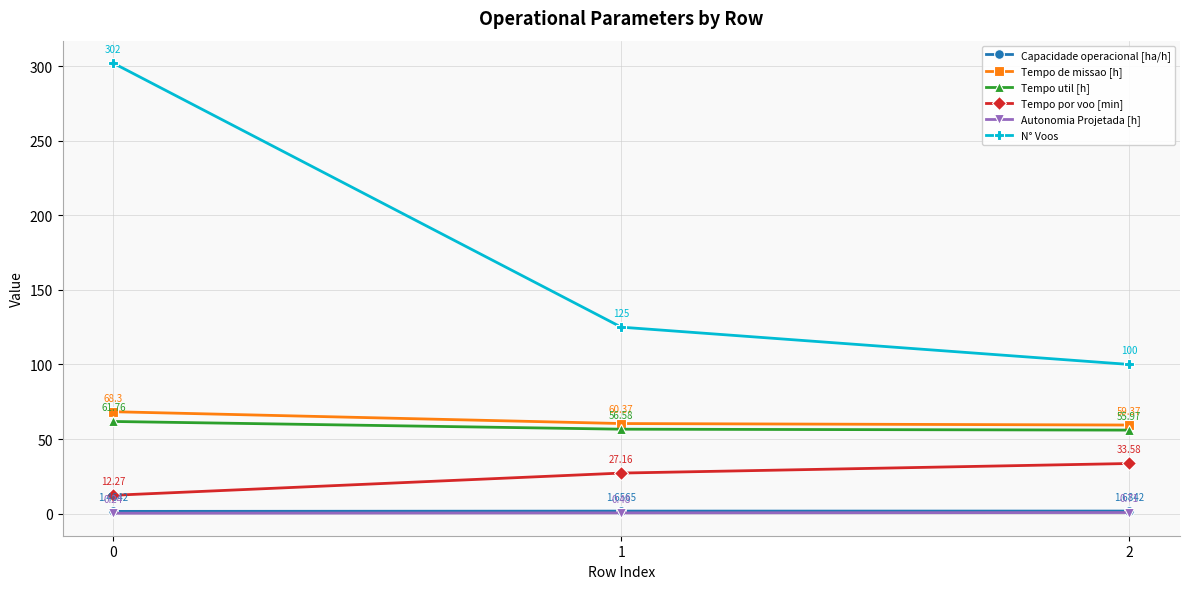

How many lines are shown in the chart?

6